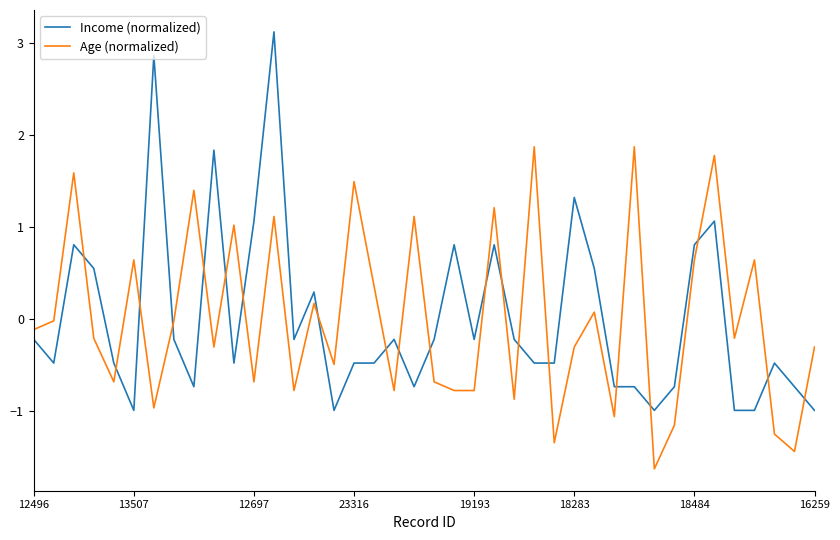

List the series in order of their peak value, highest first.

Income (normalized), Age (normalized)